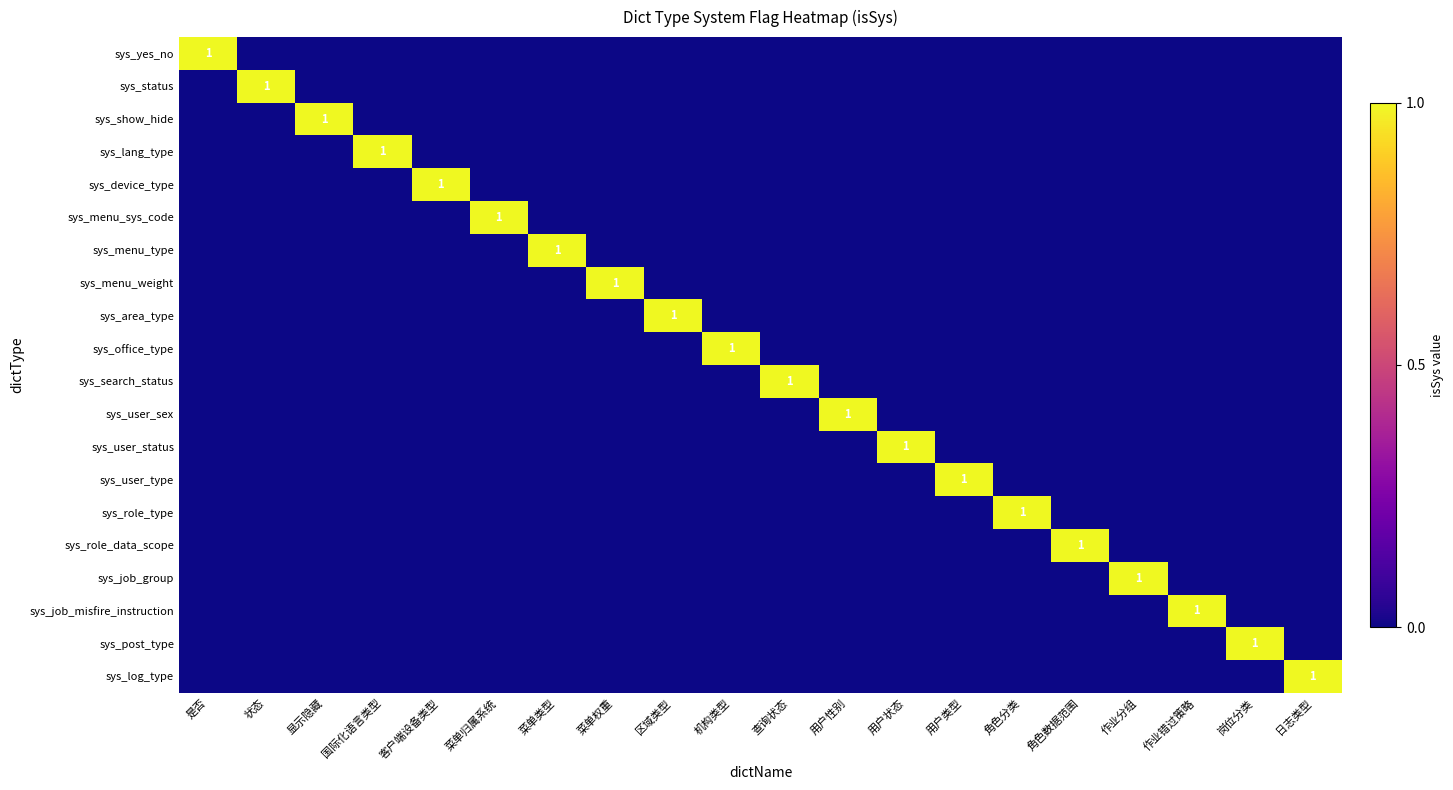

Which category has the lowest value across all series?

状态